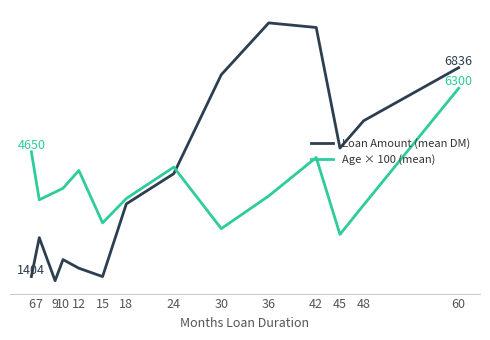

Is it true that Loan Amount (mean DM) equals 3045.8 at 10?

False